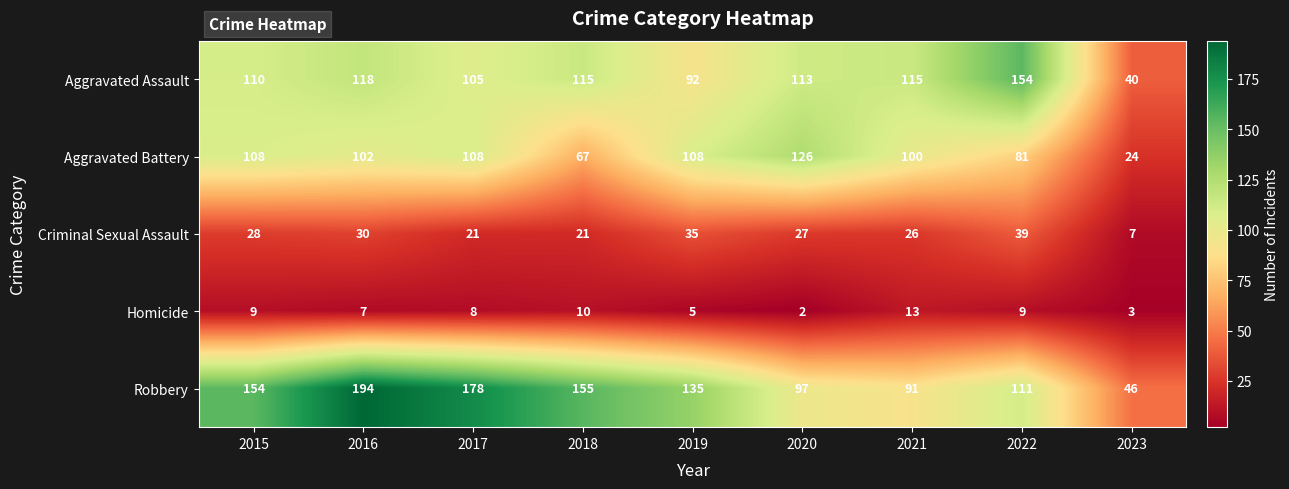

What is the difference between the highest and lowest values at 2017?

170